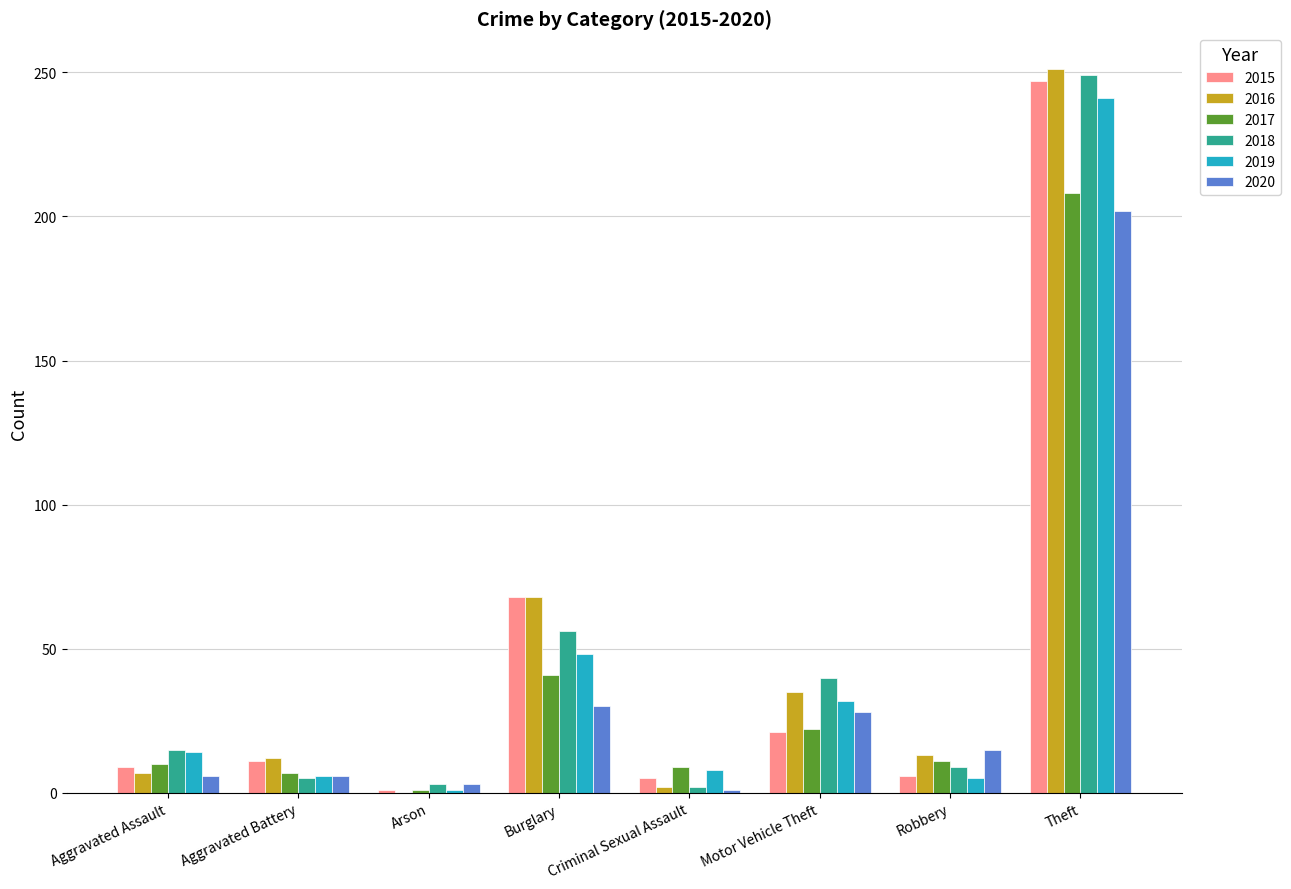

Is it true that 2015 equals 247 at Theft?

True